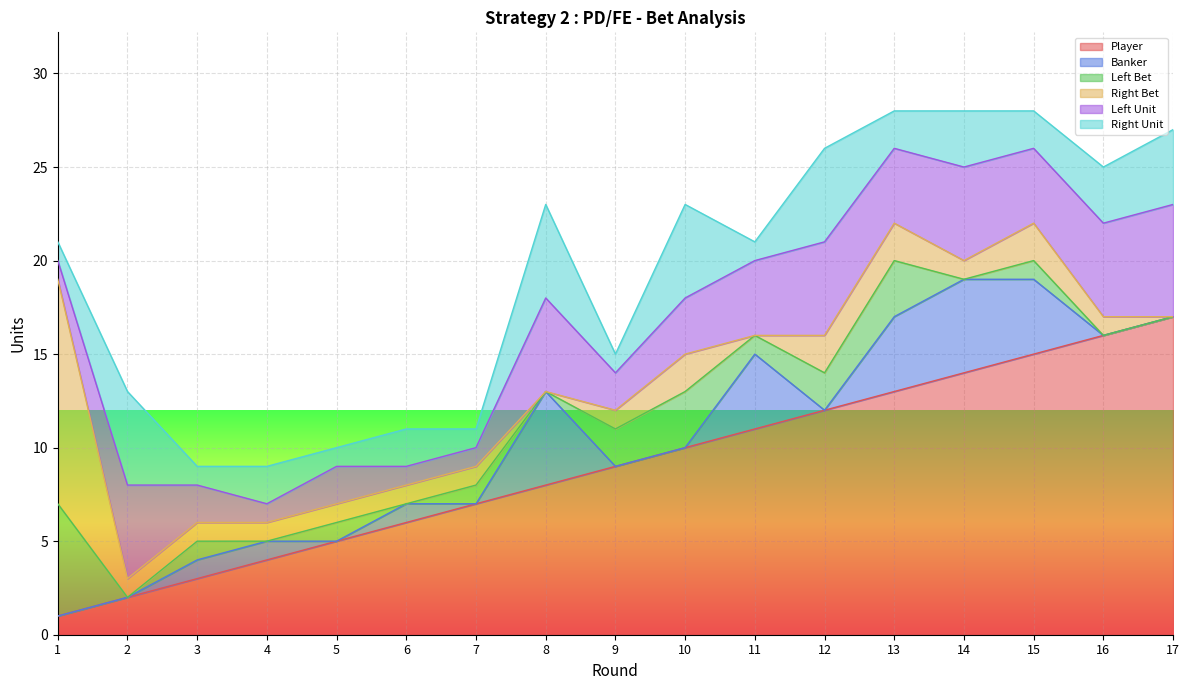

Where does the Left Bet series first go above 1?

1